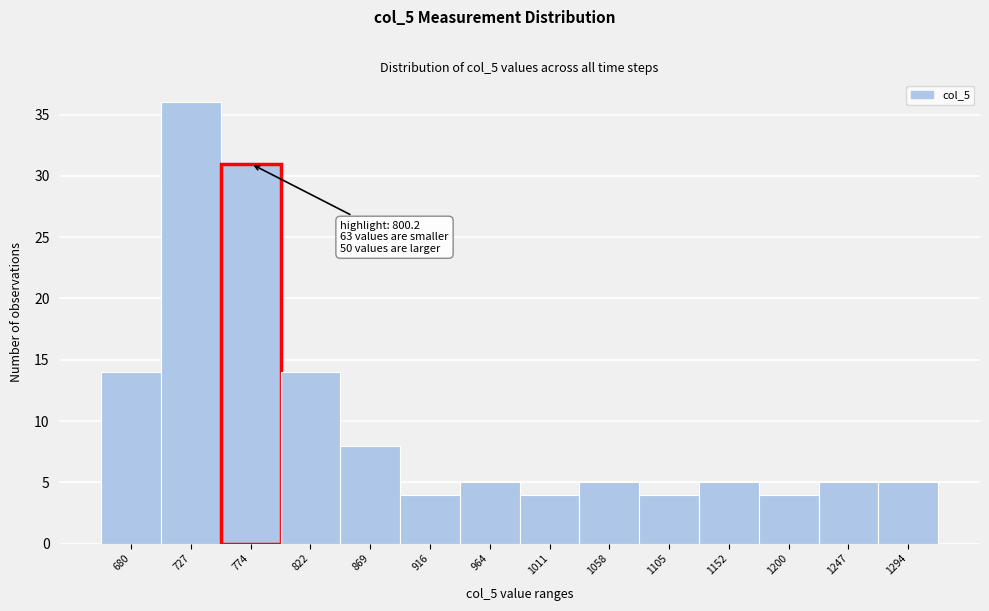

Reading left to right, transcribe all the data shown in this chart.

14	36	31	14	8	4	5	4	5	4	5	4	5	5